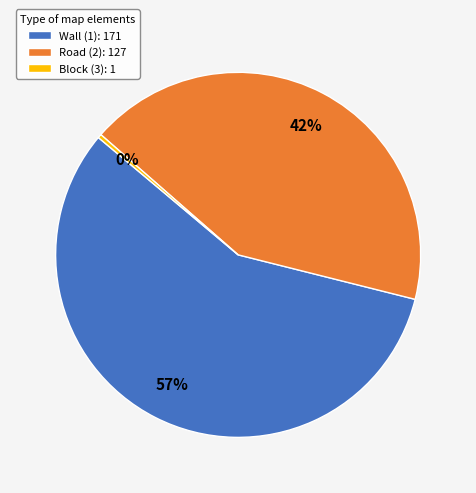

The Wall (1): 171 slice represents 57% of the pie. True or false?

True